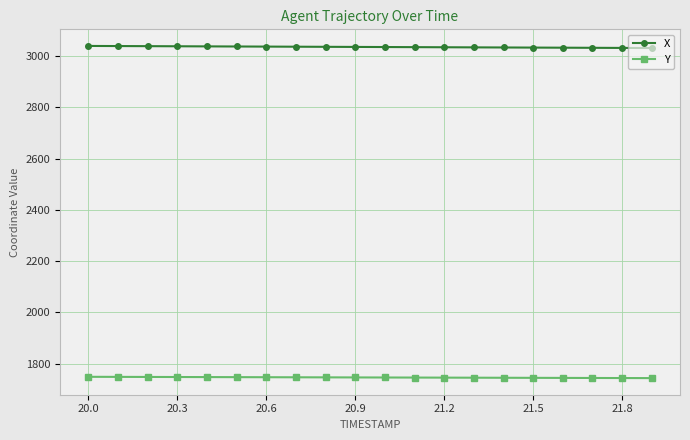

What is the value of the X point at the 6th from the left?

3037.2